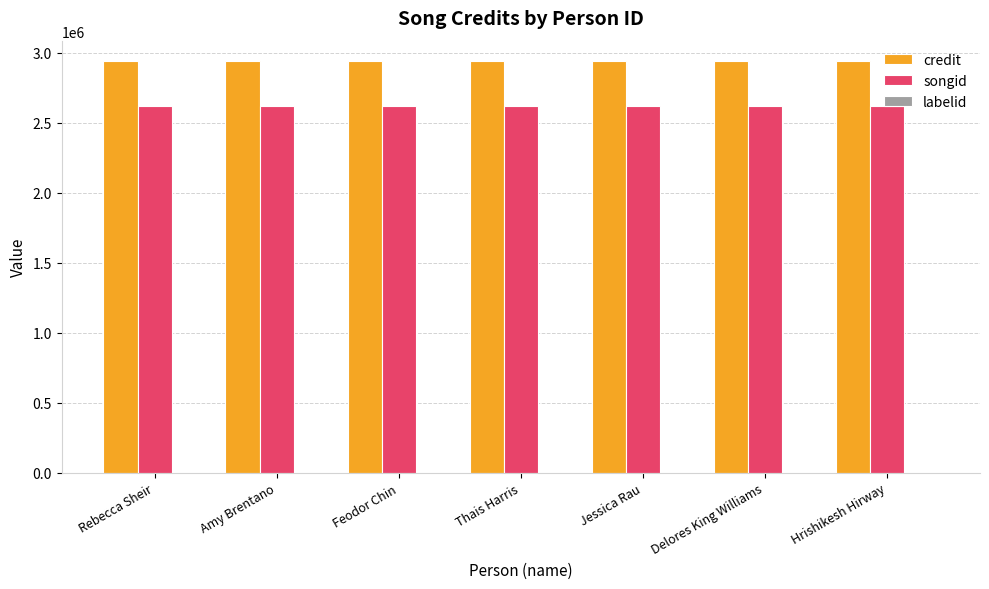

True or false: songid has a value of 2616738 at Delores King Williams.

True